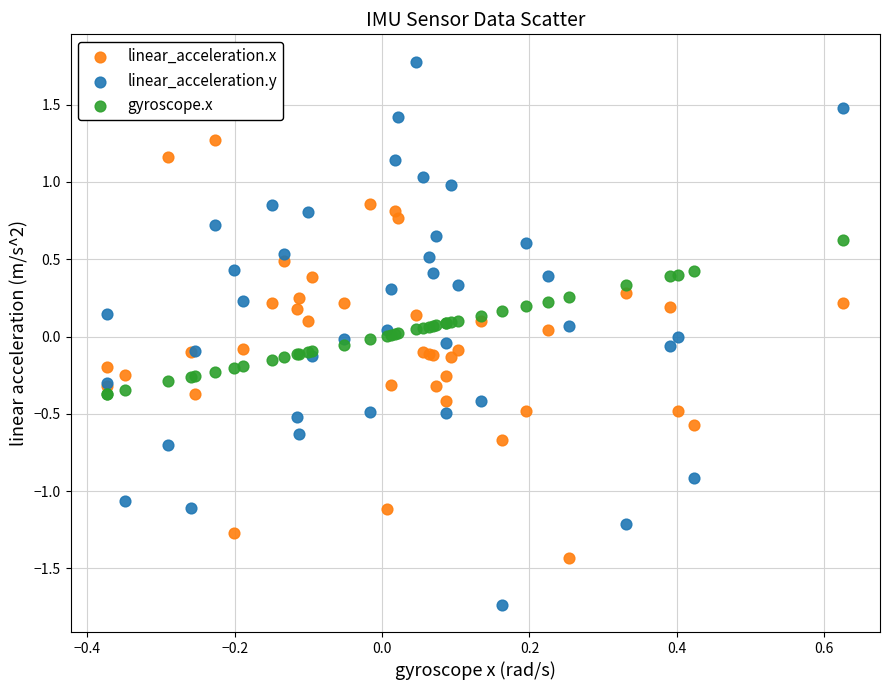

Which series contains the lowest Y value?

linear_acceleration.y